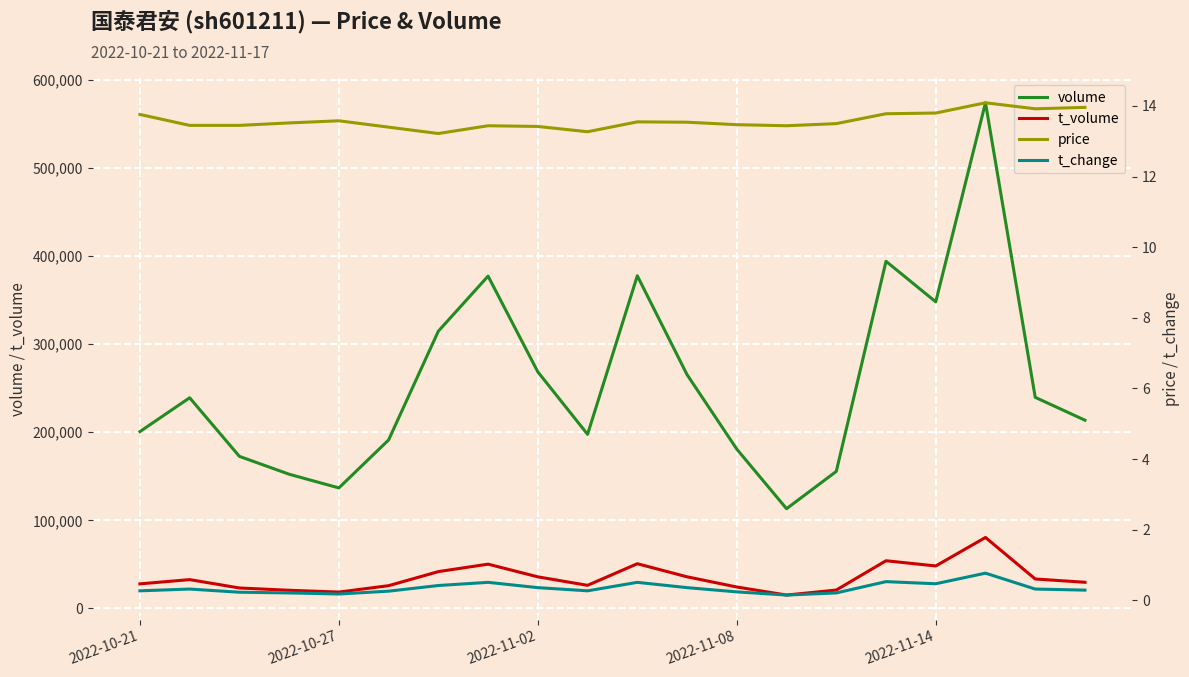

What is the difference between the highest and lowest values at 14?

155476.8